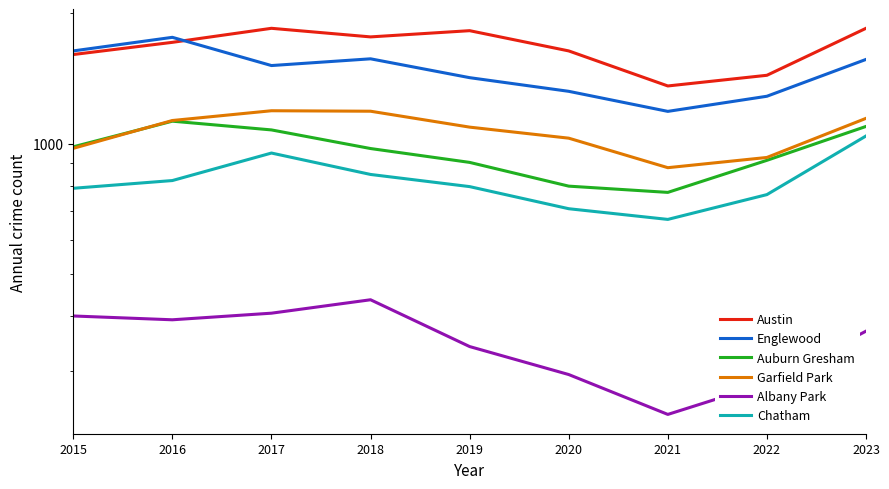

What is the value of the Austin point at the 7th from the left?

1357